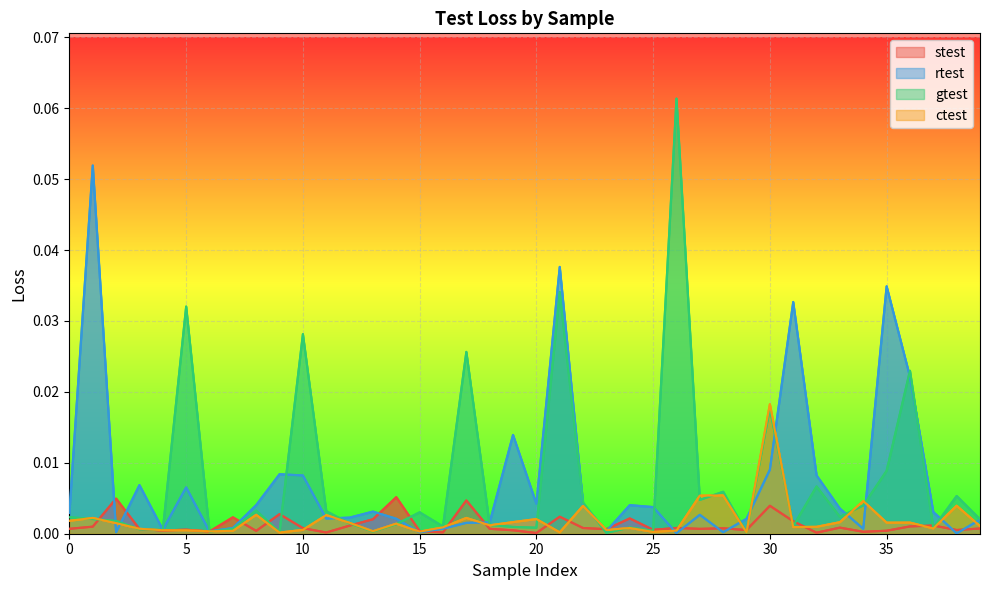

The gtest series shows 0.0 at 5. True or false?

True